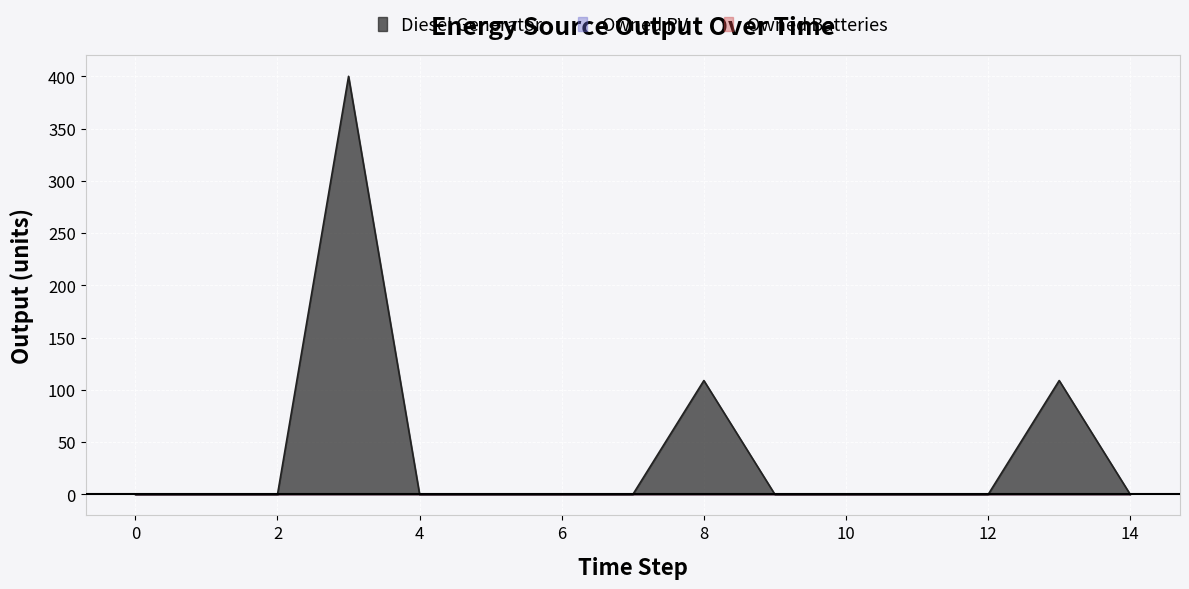

What is the maximum value for Diesel Generator?

400